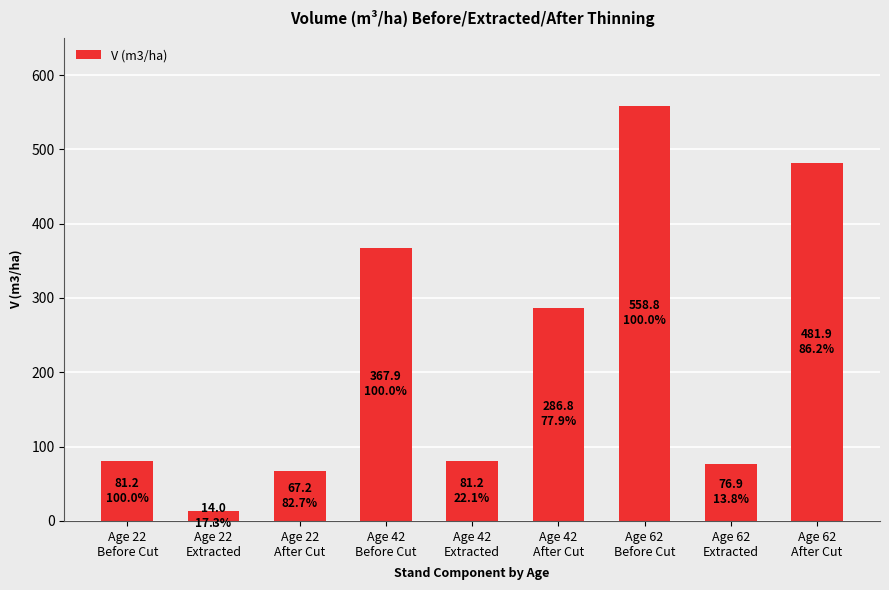

What is the average value?

224.0